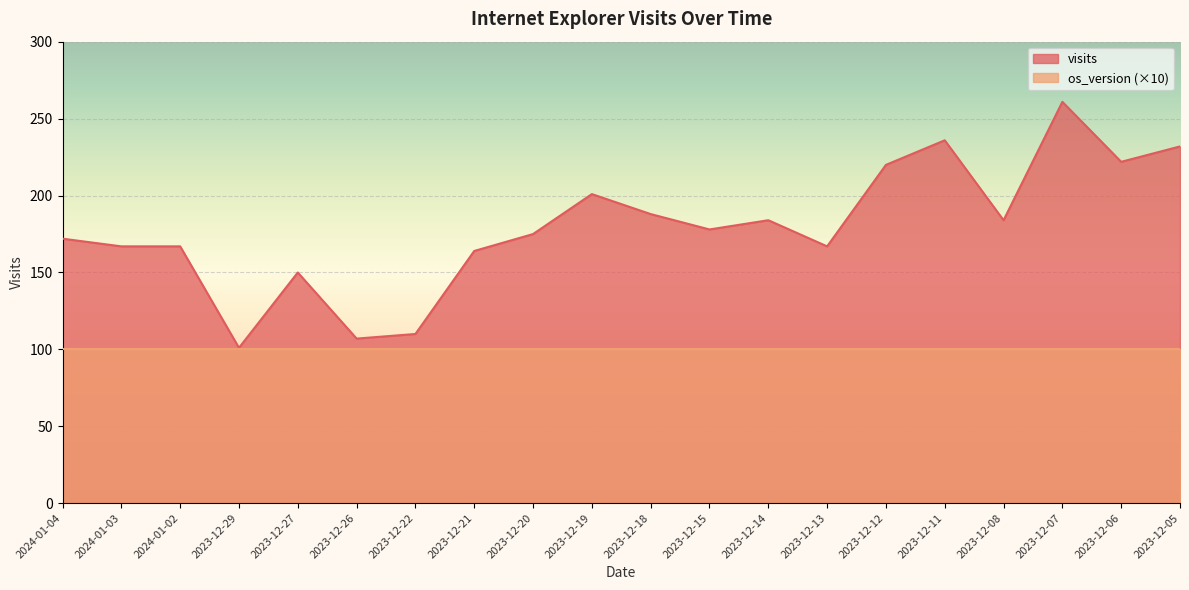

At which category does the data reach its first local valley?

2023-12-29